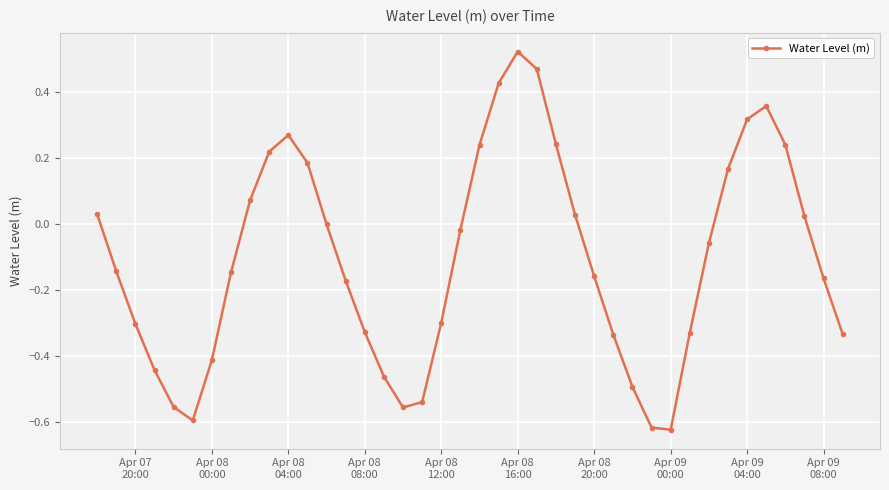

What is the difference between the maximum and minimum values?

1.1